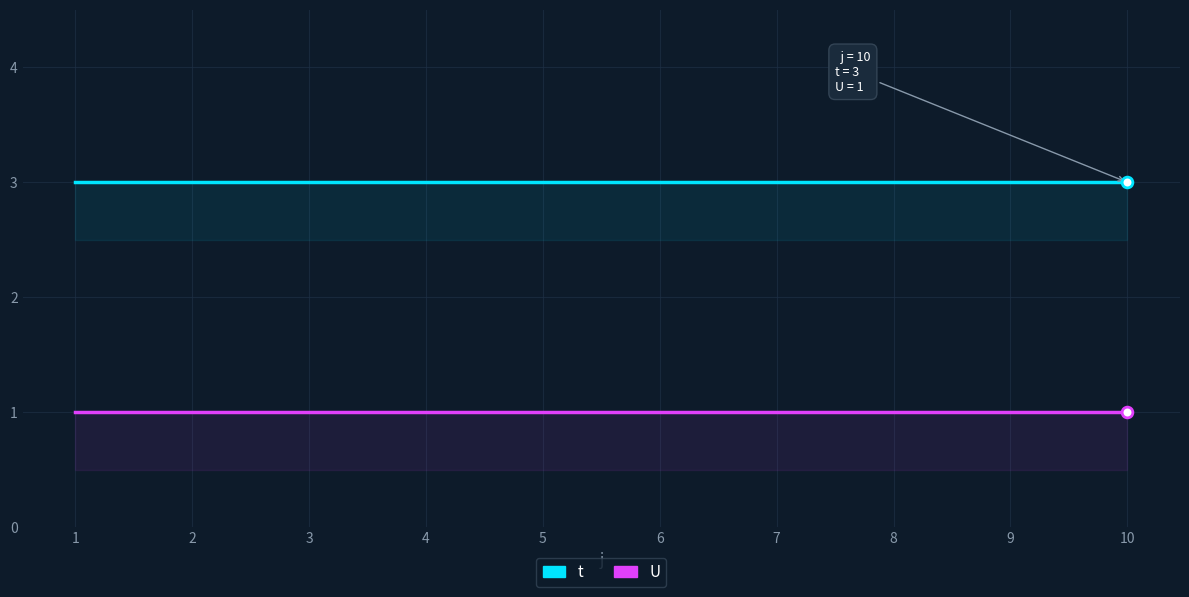

At how many categories does at least one series exceed 1?

10